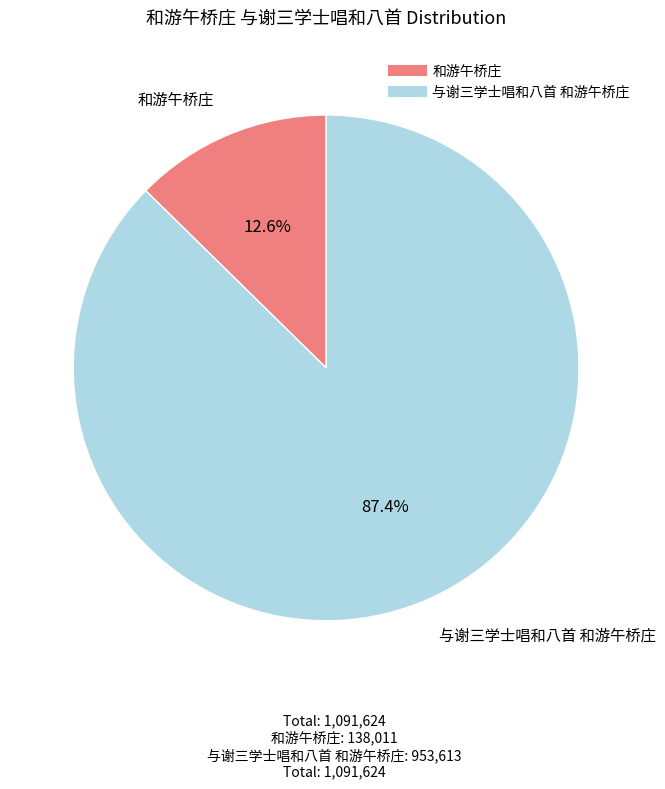

Which has a higher value, 和游午桥庄 or 与谢三学士唱和八首 和游午桥庄?

与谢三学士唱和八首 和游午桥庄